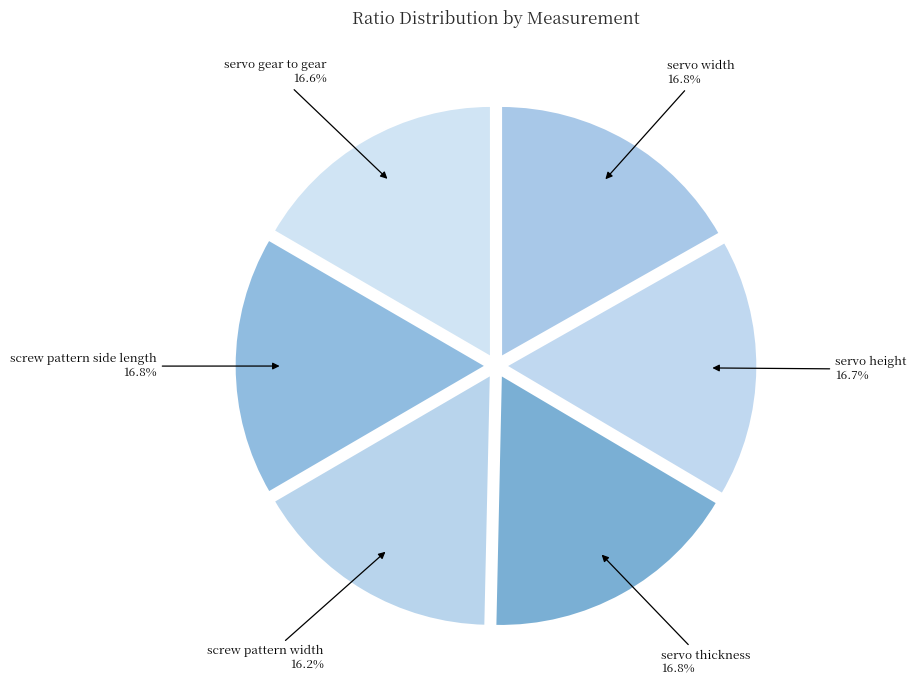

True or false: servo gear to gear accounts for 30% of the total.

False